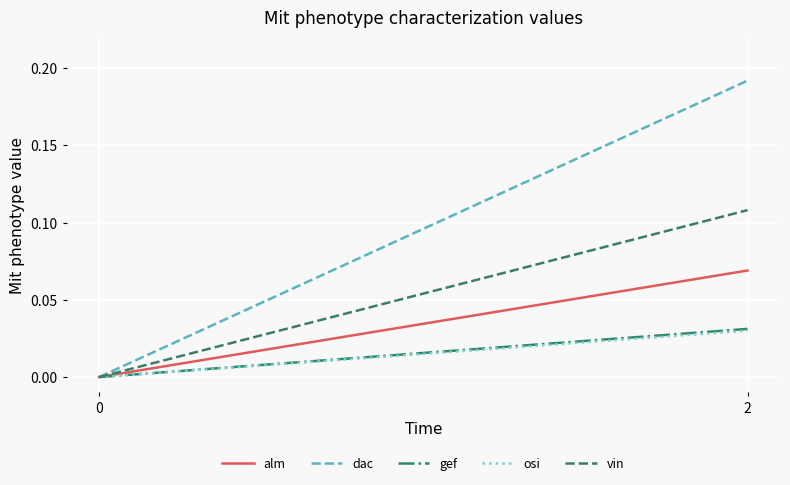

What is the value of the vin point at the 2nd from the left?

0.1